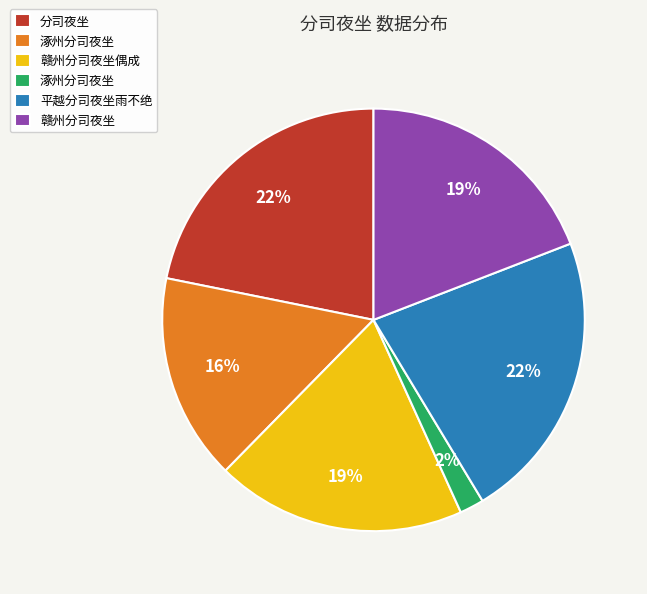

To the nearest percent, what is the average slice percentage?

17%